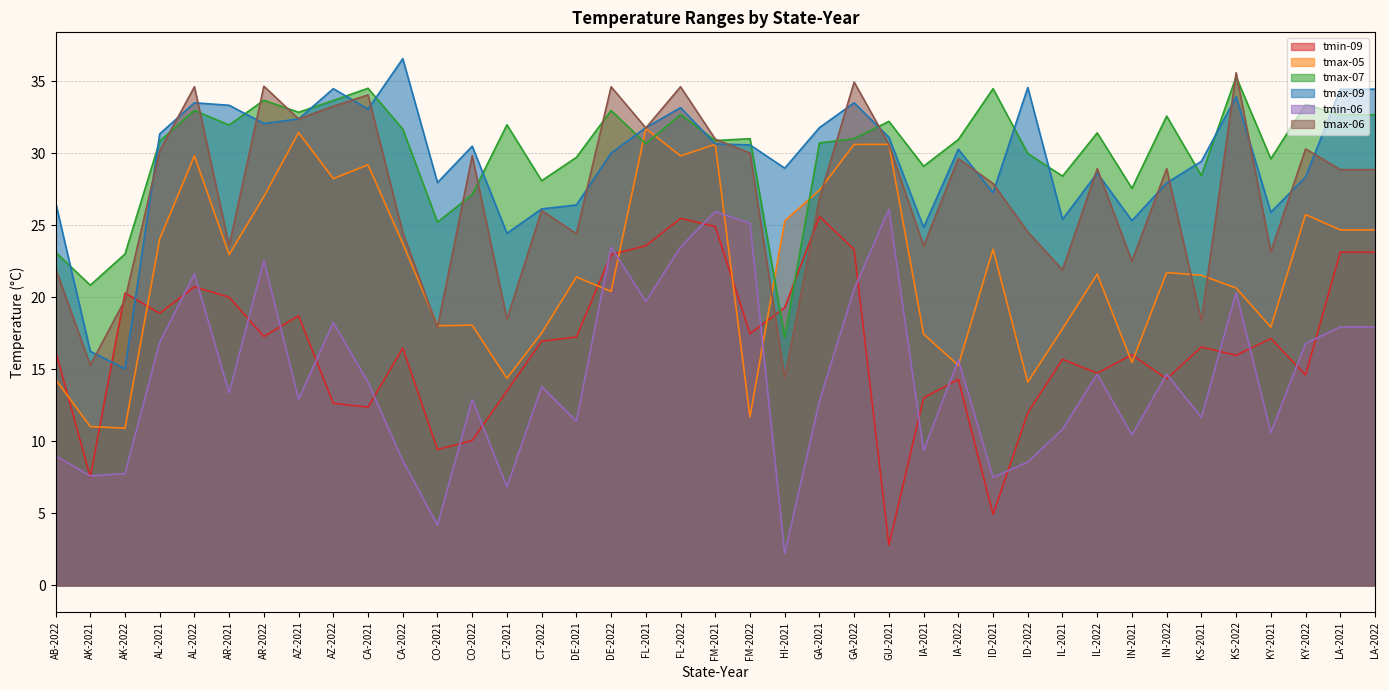

After their last crossing, which series has the higher values: tmax-05 or tmin-09?

tmax-05